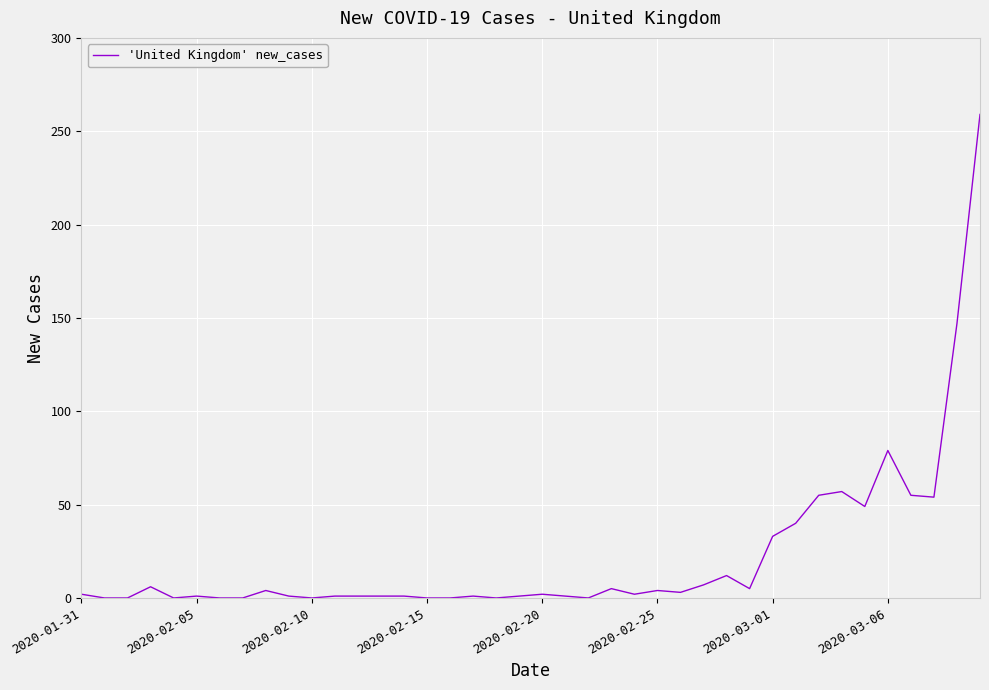

What is the maximum value shown in the chart?

259